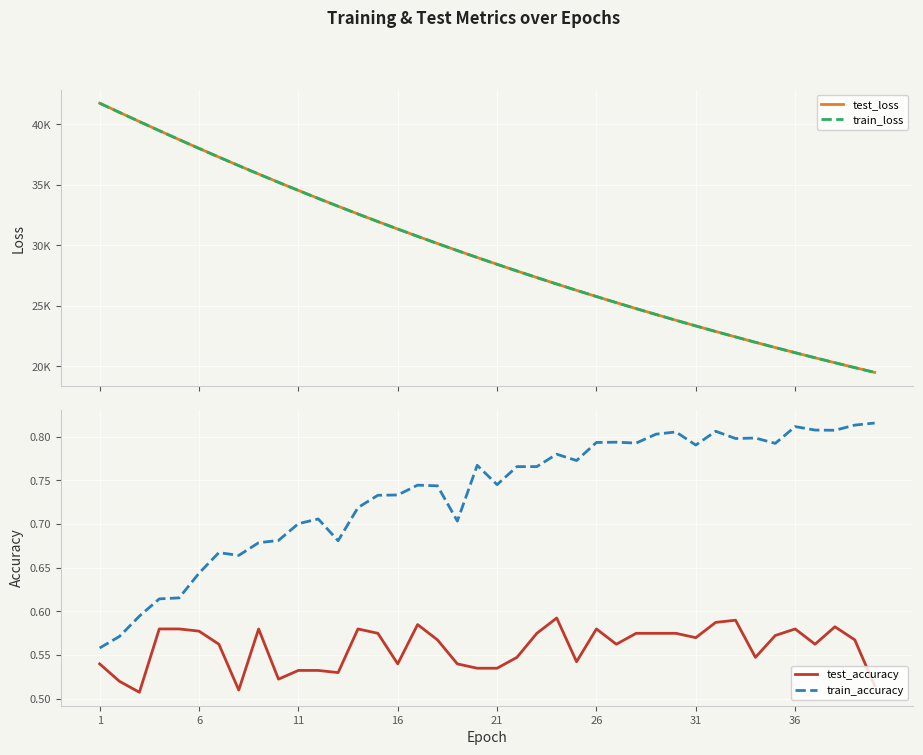

True or false: test_accuracy and train_accuracy intersect in this chart.

False